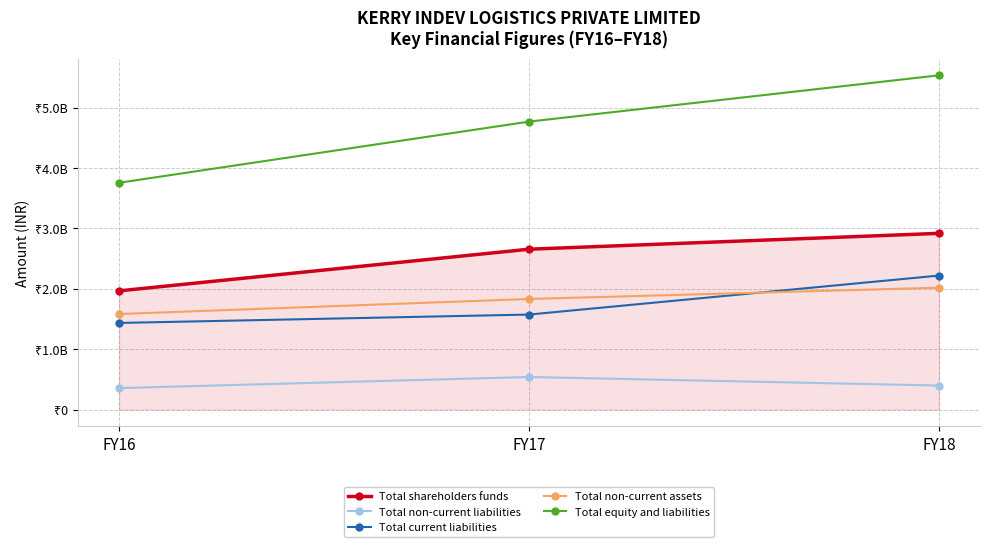

What is the highest value of the Total non-current liabilities series?

539267000